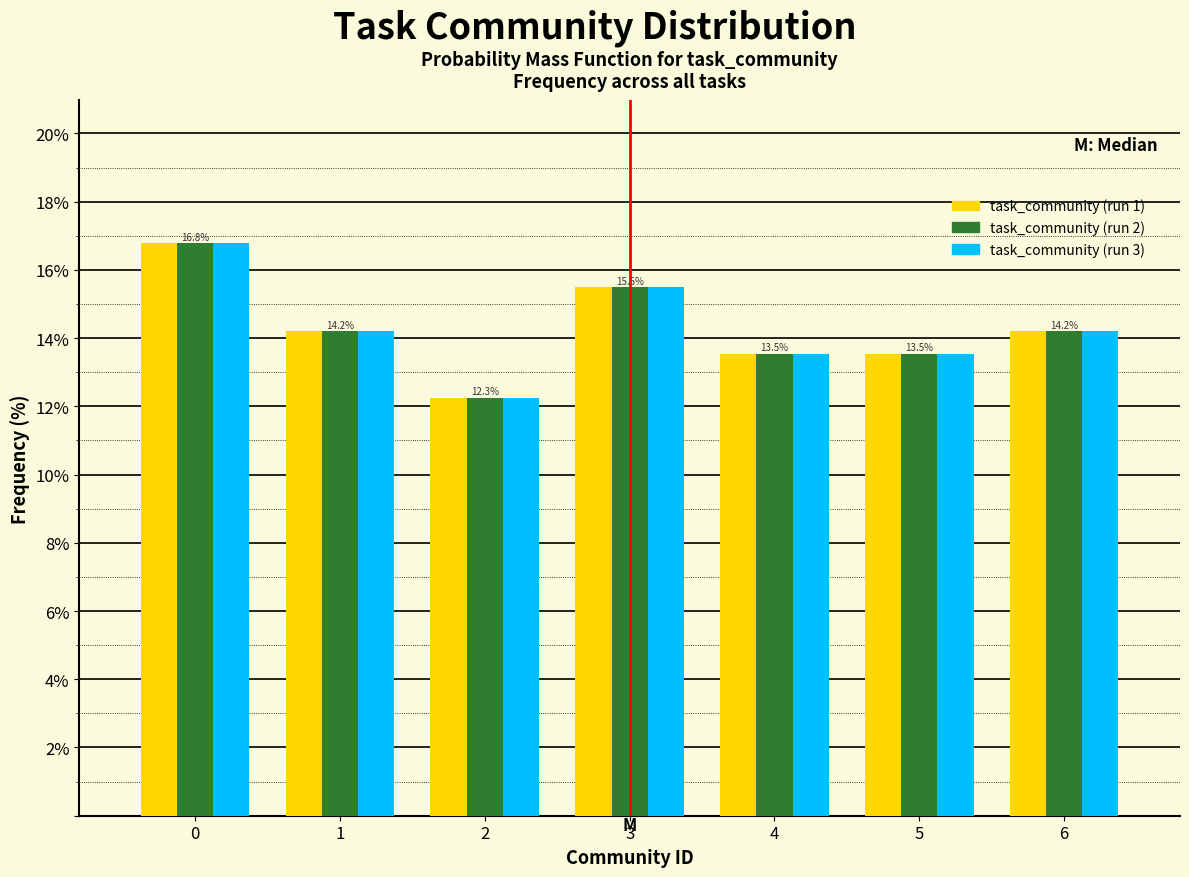

Reading left to right, extract all data points from this chart.

task_community (run 1): 16.8	14.2	12.3	15.5	13.5	13.5	14.2
task_community (run 2): 16.8	14.2	12.3	15.5	13.5	13.5	14.2
task_community (run 3): 16.8	14.2	12.3	15.5	13.5	13.5	14.2